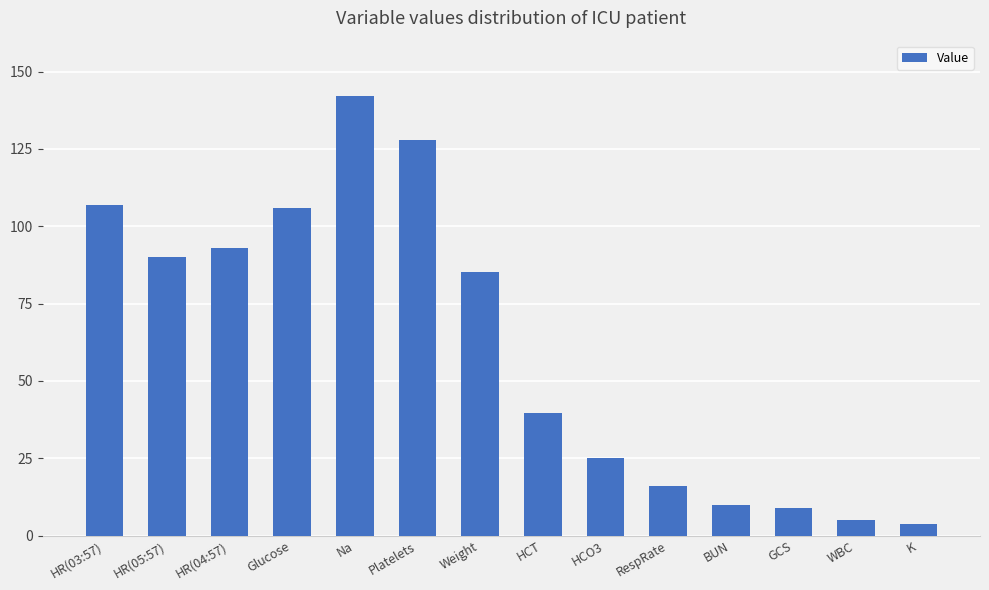

What is the maximum value shown in the chart?

142.0